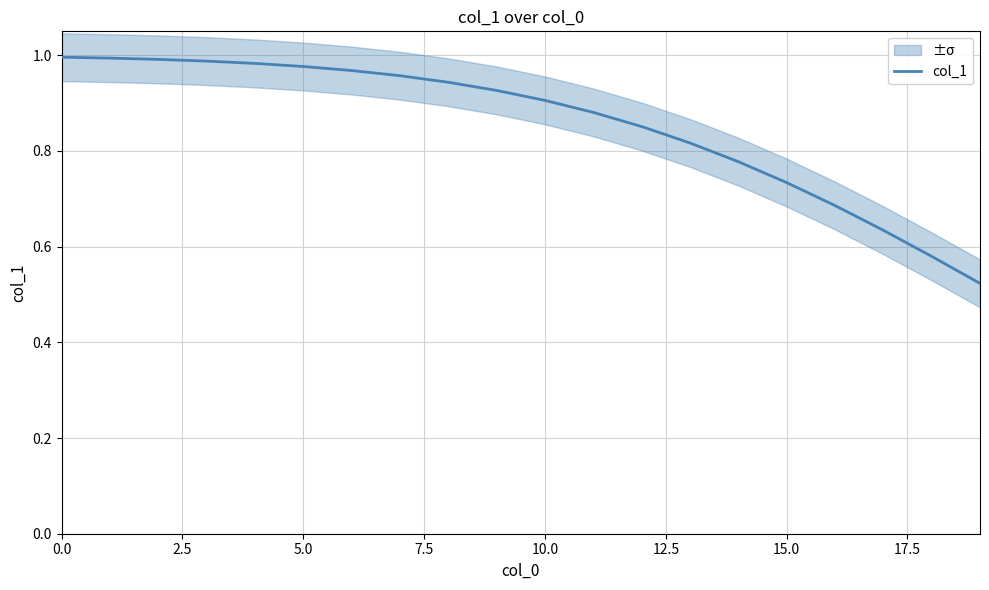

What is the change in value from 13 to 17?

-0.2